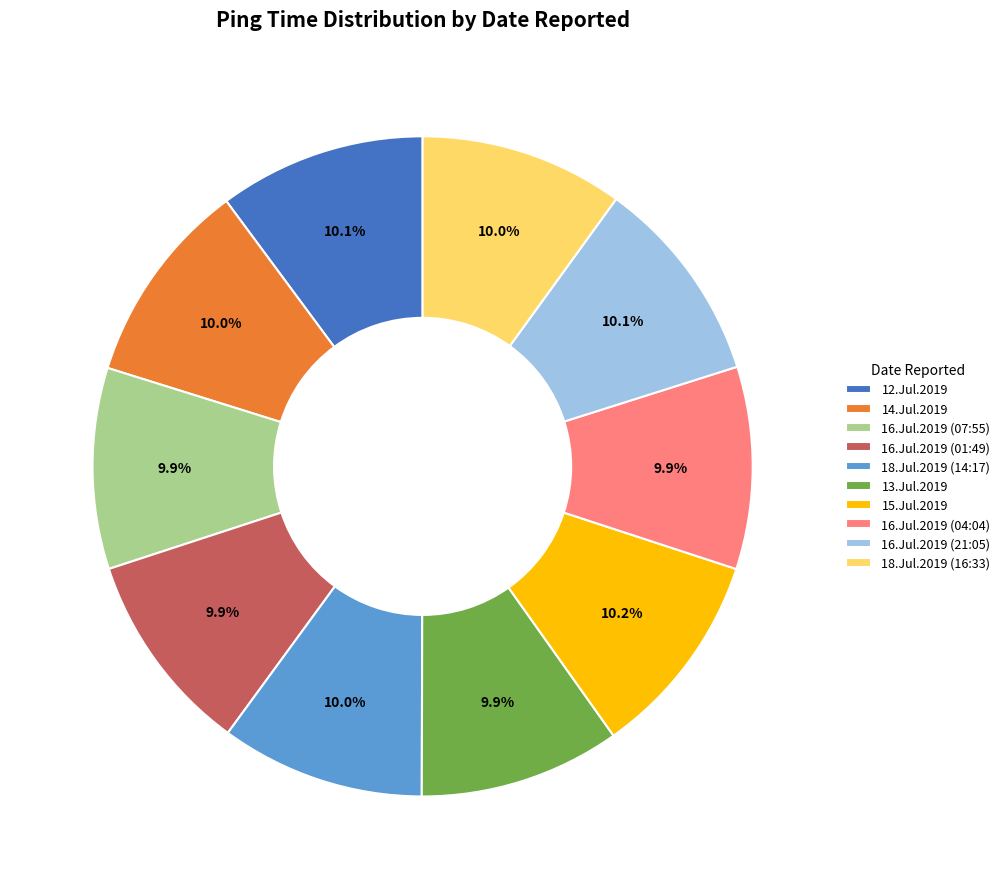

Approximately how many times larger is the value at 16.Jul.2019 (04:04) compared to 15.Jul.2019?

1.0